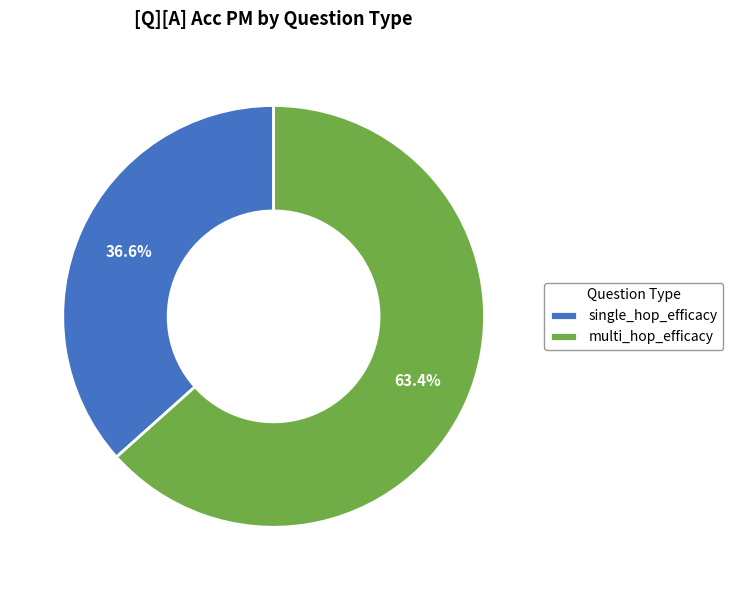

Is the sum of multi_hop_efficacy and single_hop_efficacy greater than half?

Yes